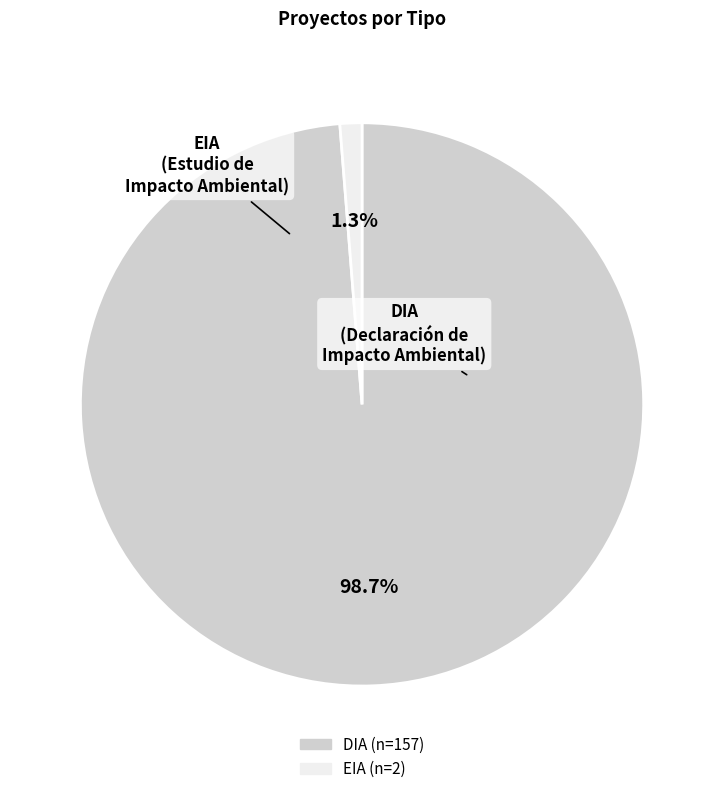

Does EIA represent more than half of the total?

No